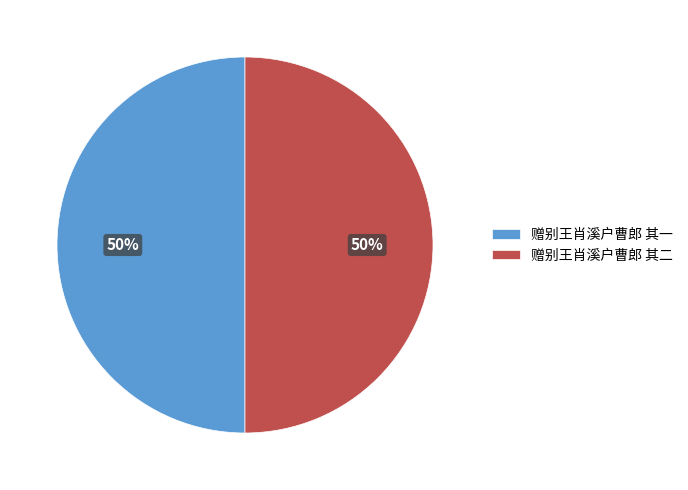

To the nearest percent, what portion does 赠别王肖溪户曹郎 其二 represent?

50%